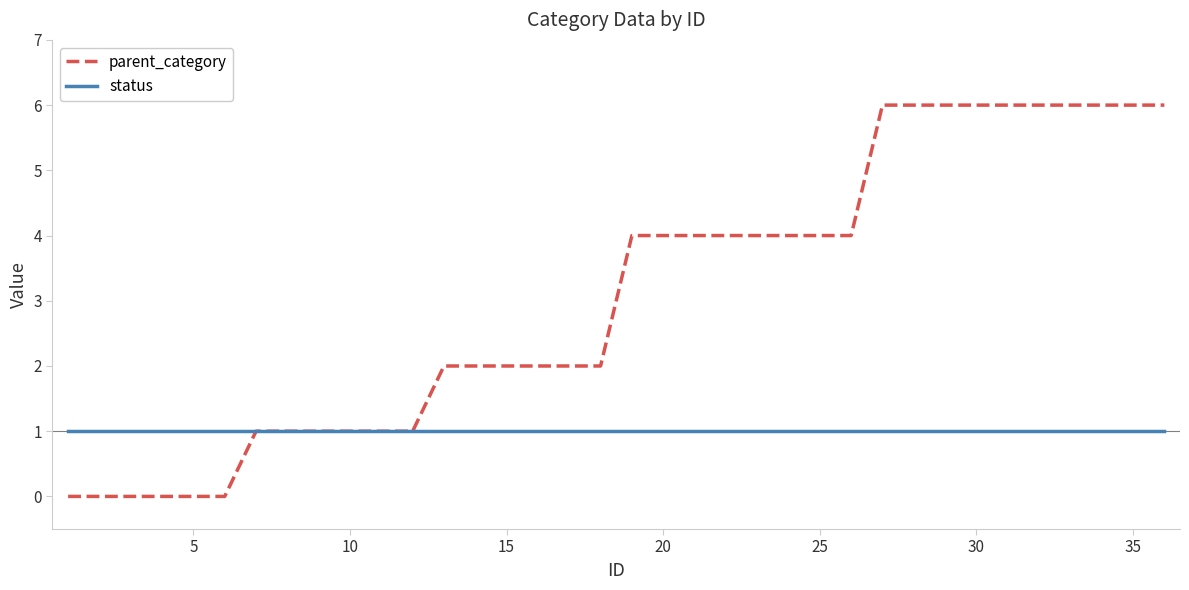

Rank the series by their maximum value, from highest to lowest.

parent_category, status